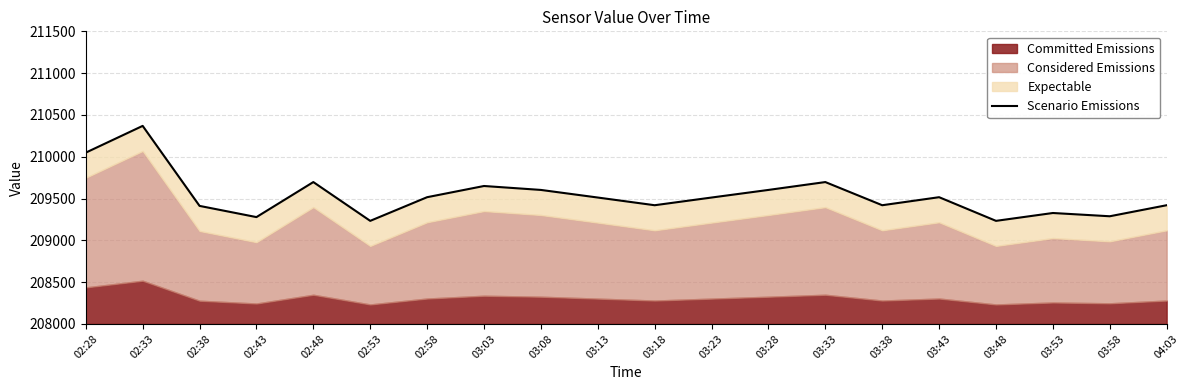

What position from the right is 02:33?

19